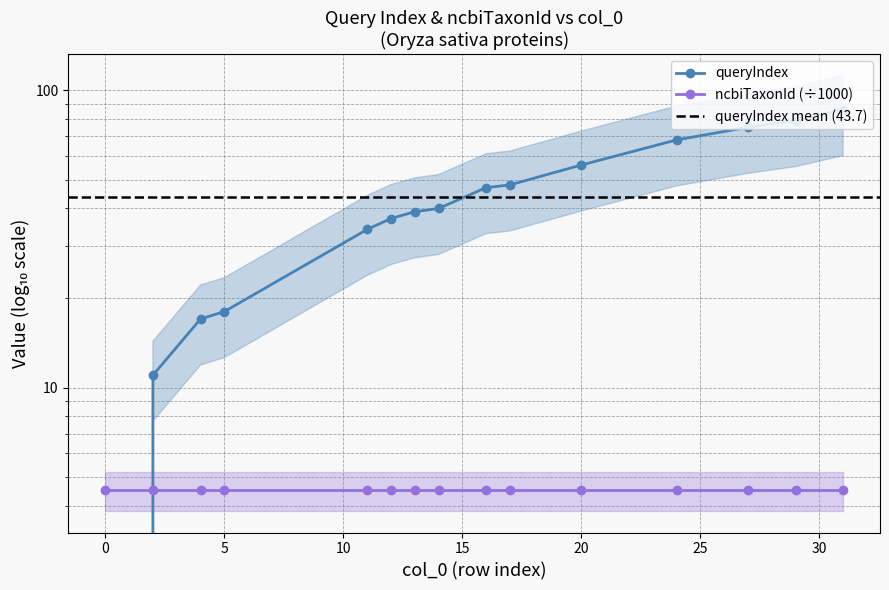

Which label corresponds to the largest value in the chart?

31